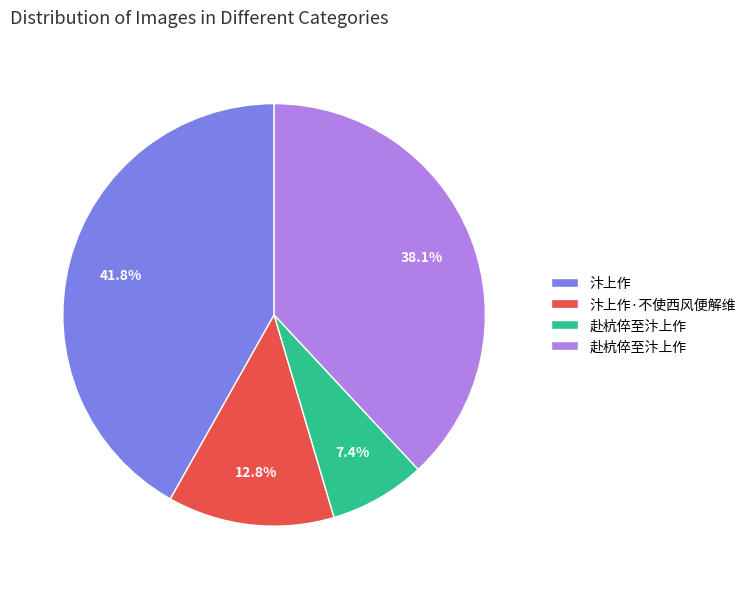

Is there a majority slice in this chart?

No